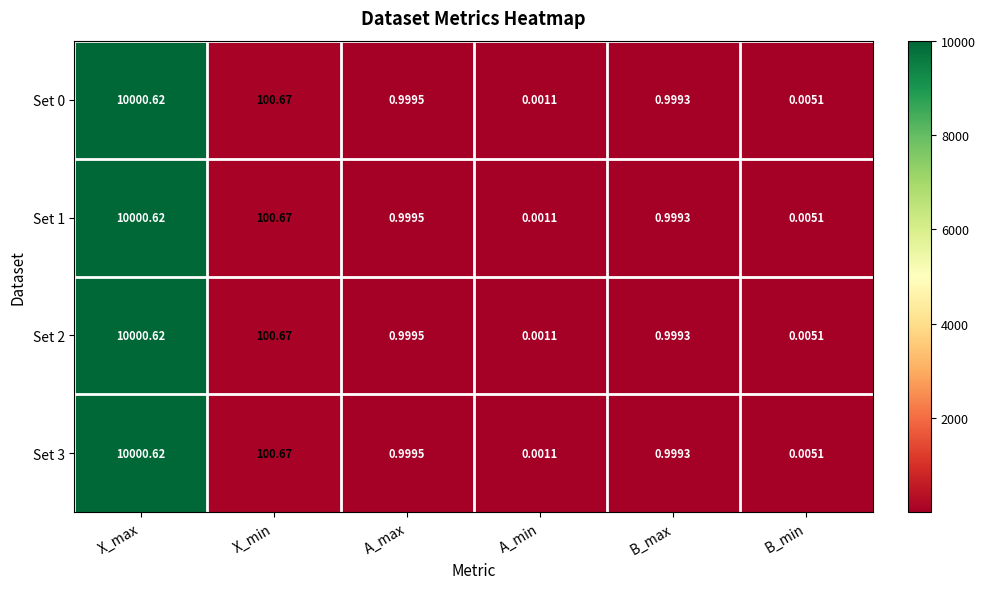

At how many categories does at least one series exceed 1330?

1